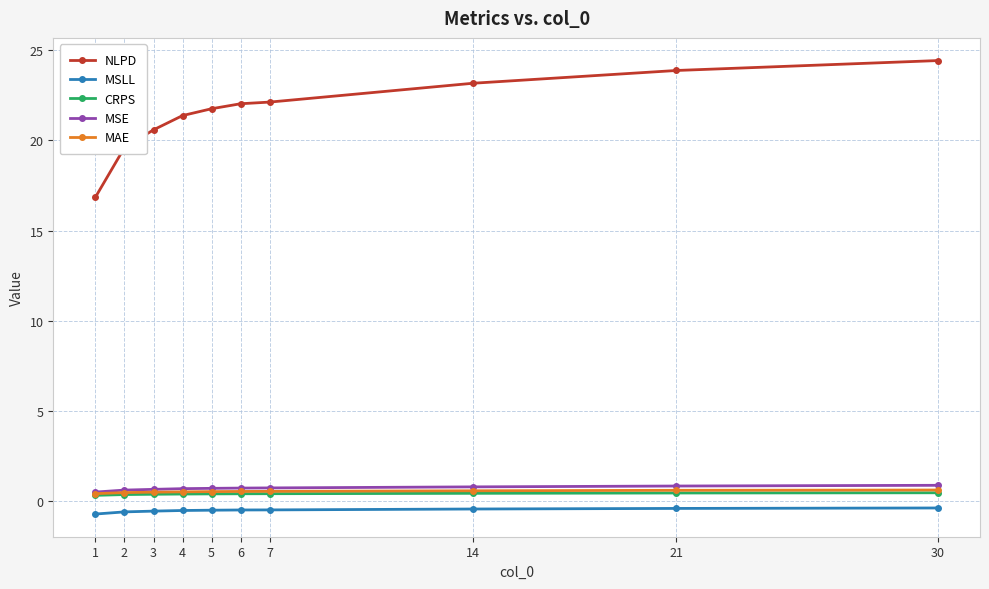

What is the minimum value shown in the chart?

-0.7